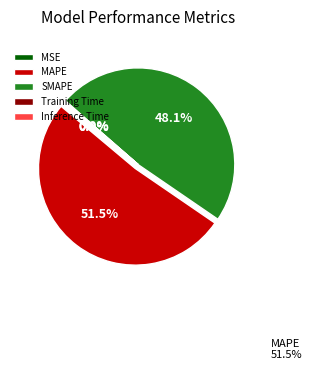

Does any single category account for the majority?

Yes